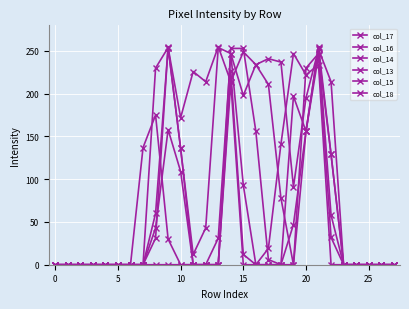

List the series in order of their peak value, lowest first.

col_15, col_16, col_13, col_17, col_14, col_18